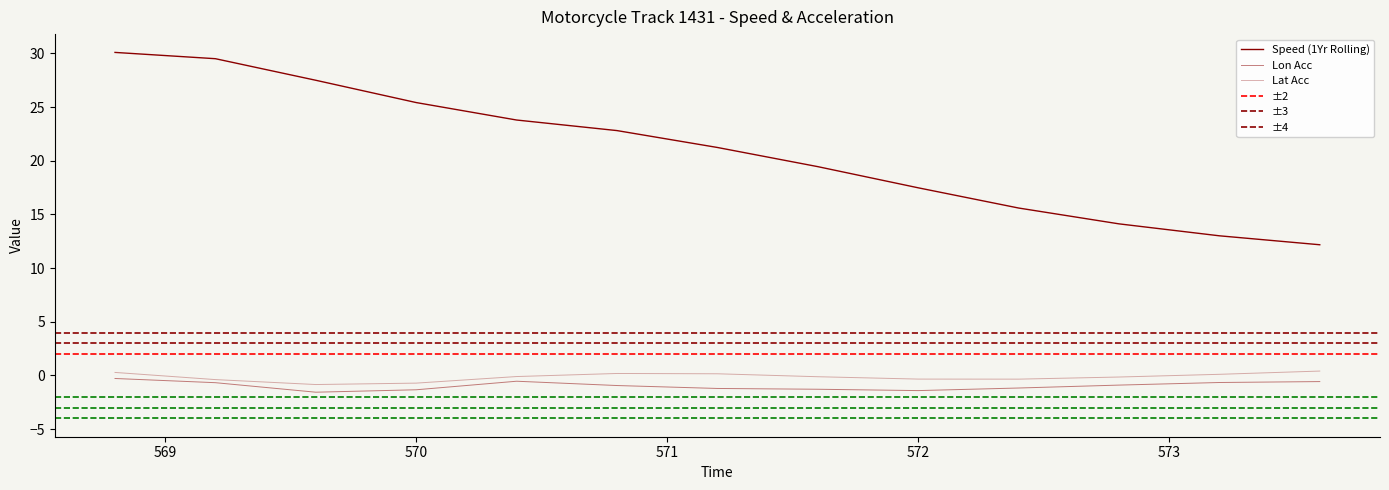

At which category does lon_acc reach its first local valley?

569.6